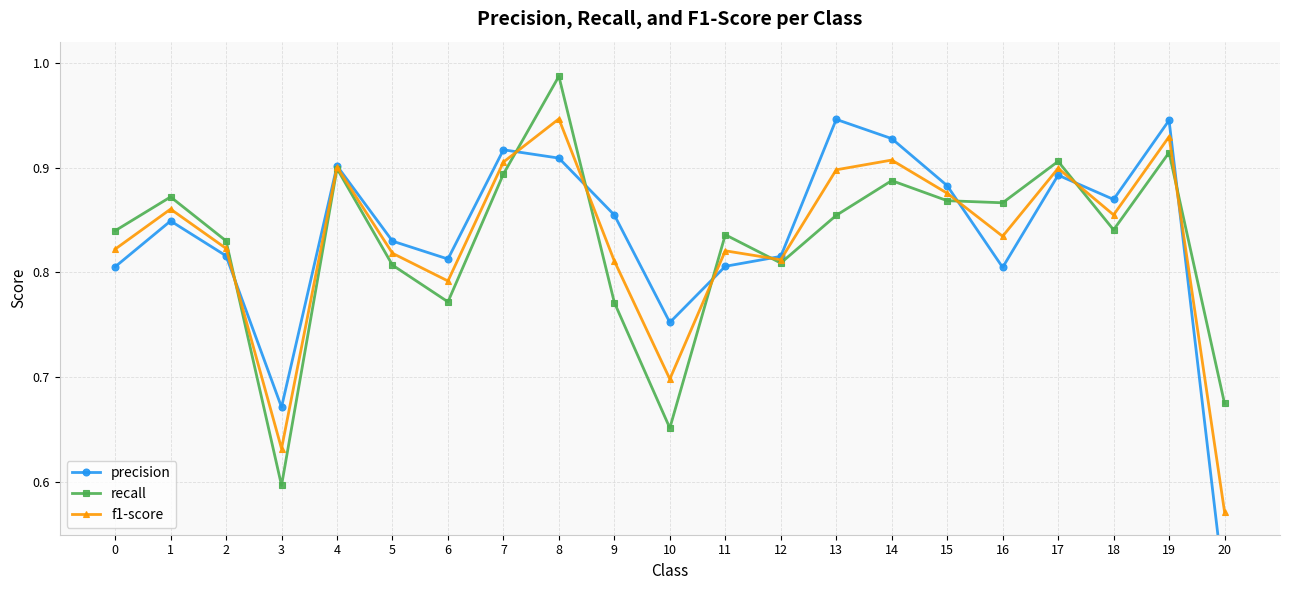

How many lines are shown in the chart?

3